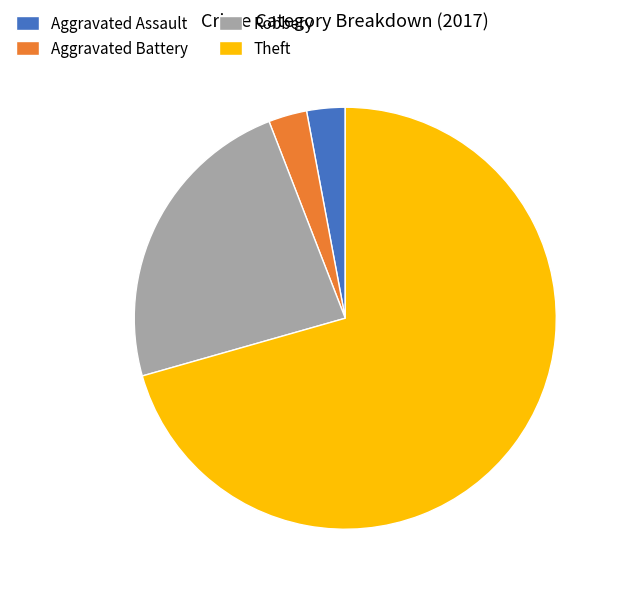

Which category has the biggest portion of the pie?

Theft